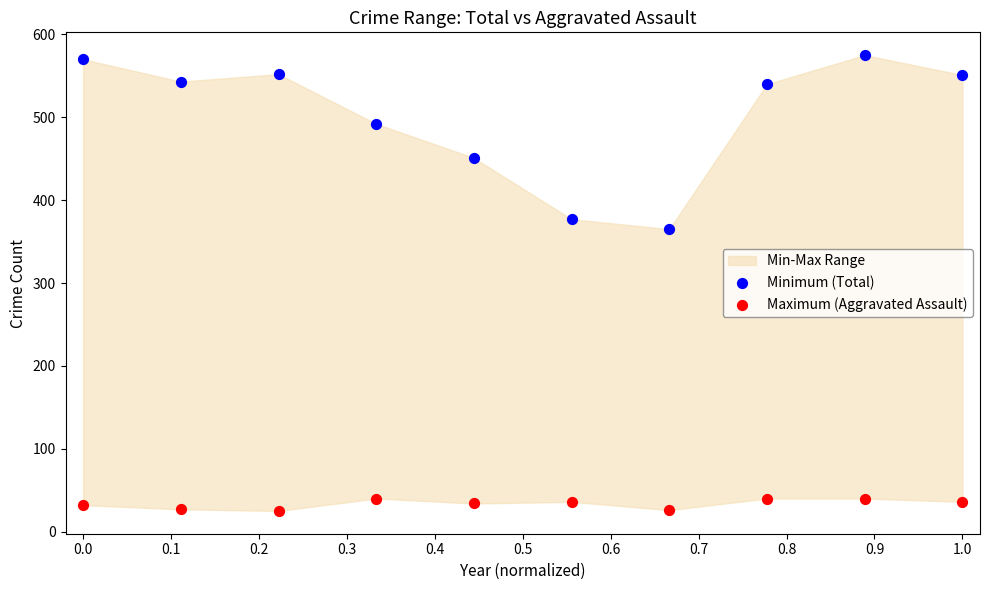

Which series reaches the maximum Y coordinate?

Minimum (Total)